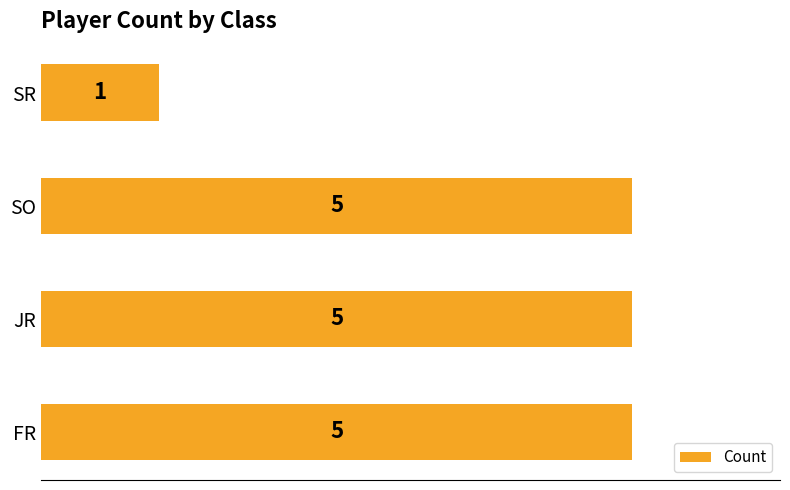

What is the average value?

4